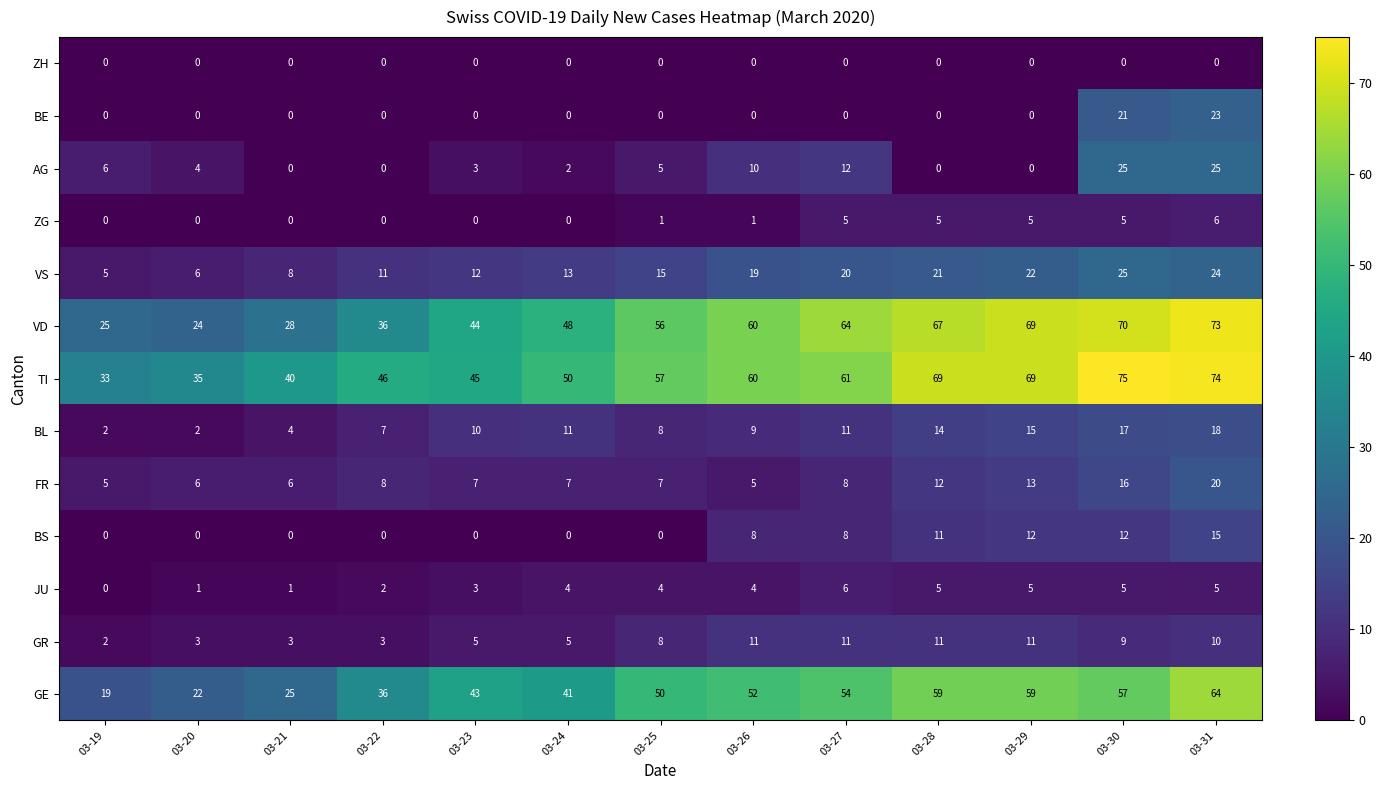

The value of GR at 03-27 is 11. True or false?

True